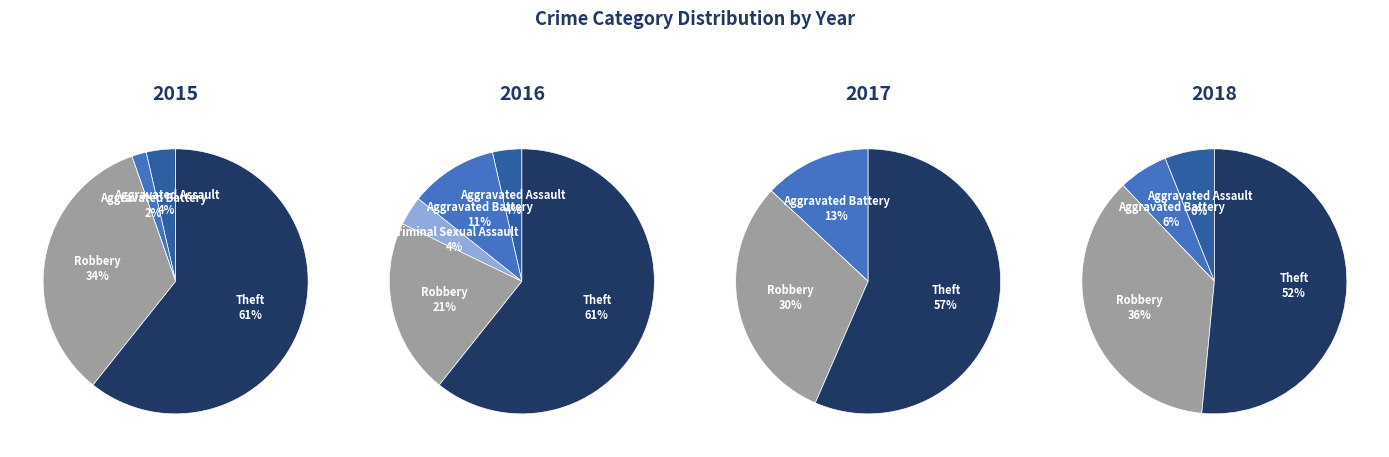

Is there a majority slice in this chart?

Yes